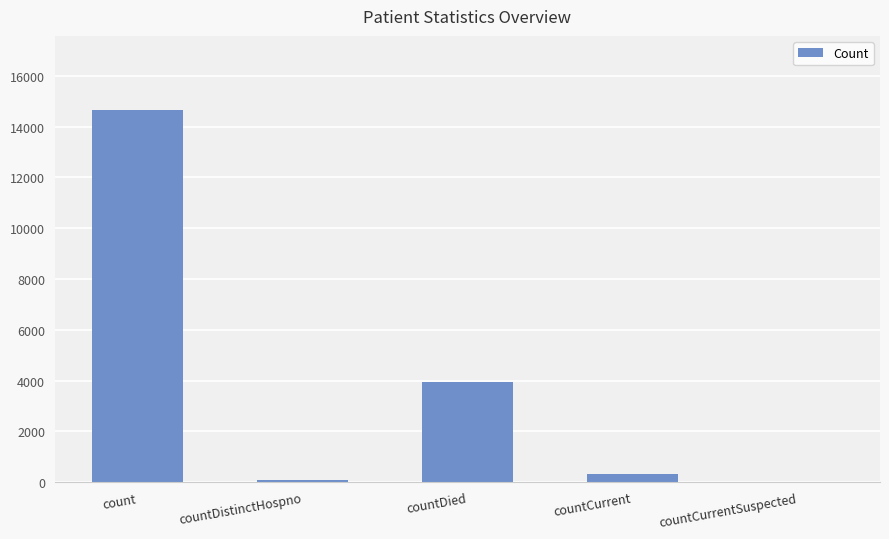

Between countDied and countCurrentSuspected, which is larger?

countDied